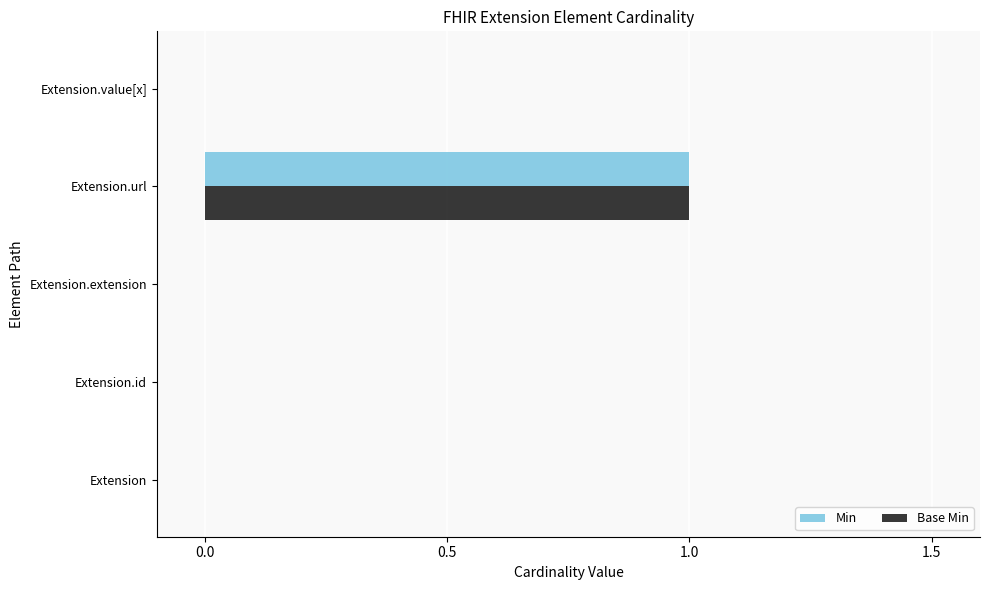

The Min series shows 0 at Extension.url. True or false?

False